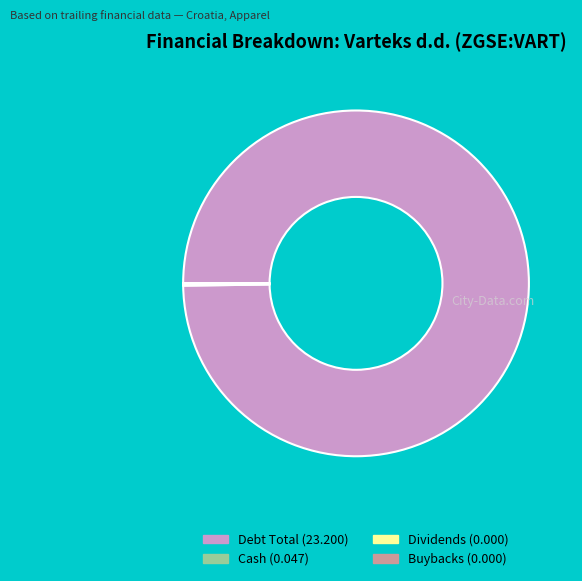

Is there any slice that represents more than half of the pie?

Yes